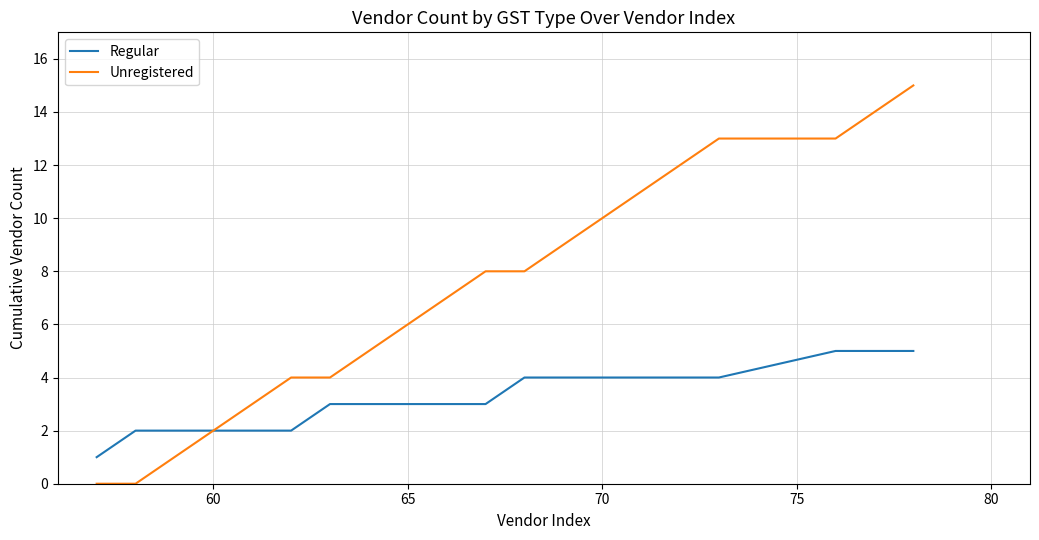

Which series has the largest total across all categories?

Unregistered